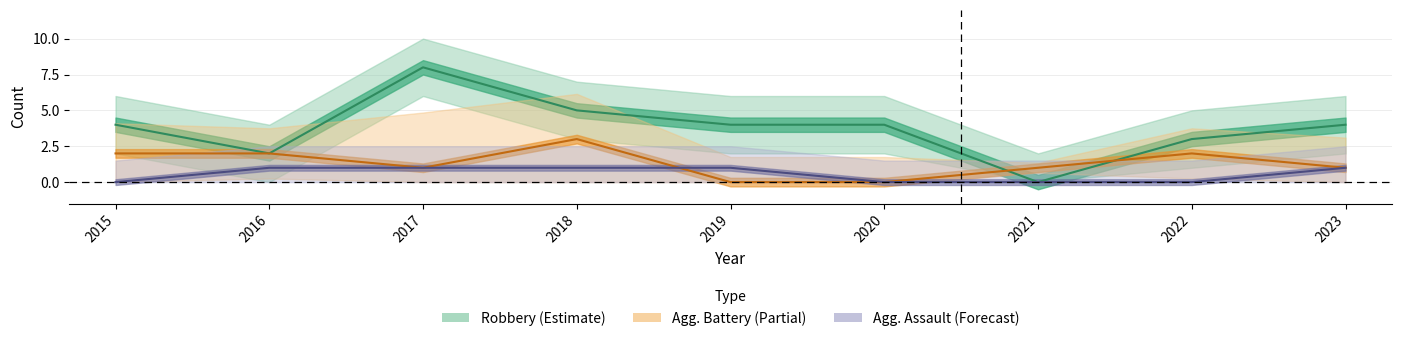

True or false: Aggravated Assault (Forecast) and Robbery (Estimate) cross at least once.

False